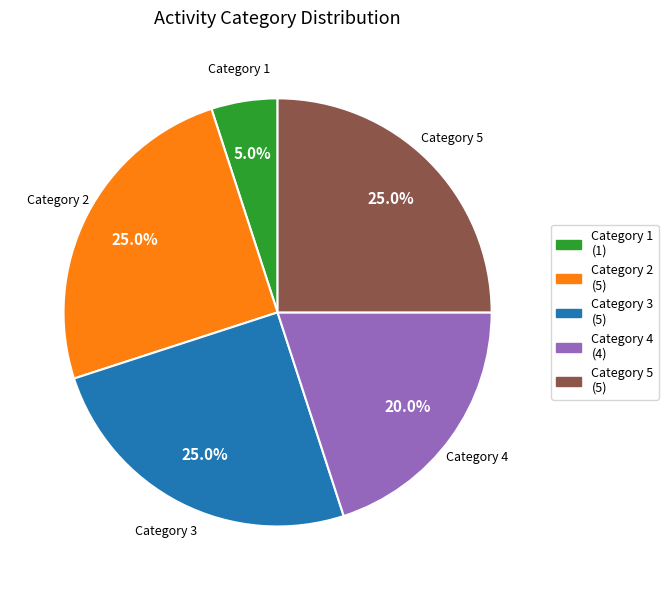

What is the total percentage of Category 2 (5) and Category 3 (5)?

50.0%